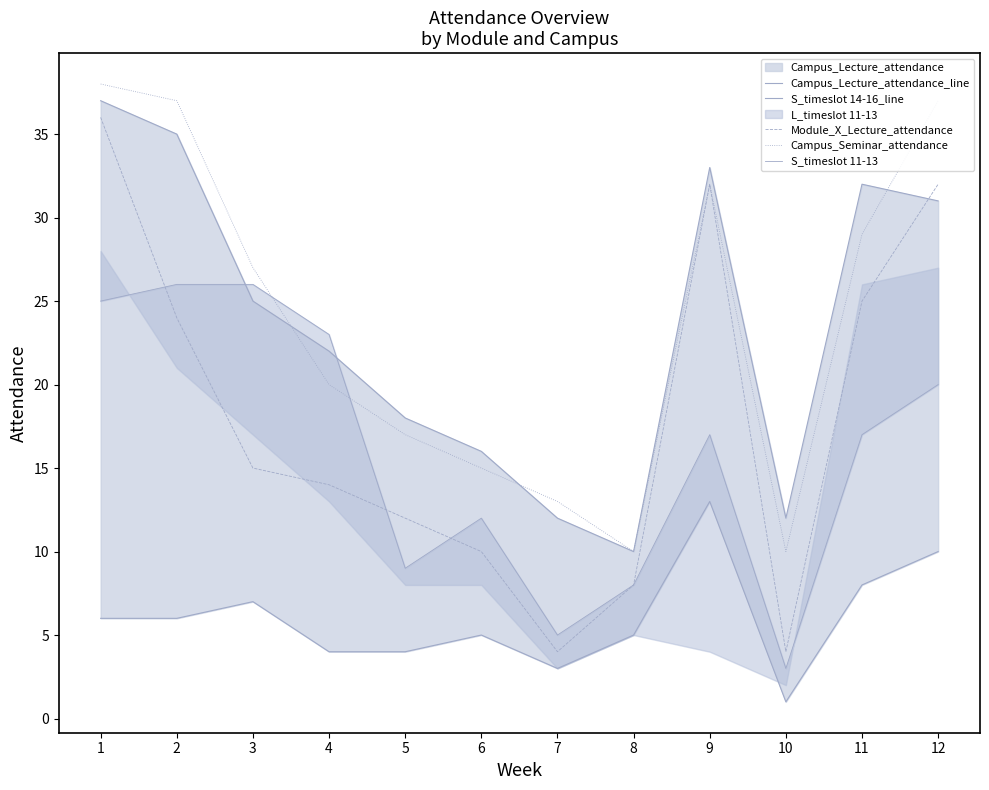

Reading left to right, transcribe all the data shown in this chart.

Campus_Lecture_attendance_line: 37	35	25	22	18	16	12	10	33	12	32	31
S_timeslot 14-16_line: 6	6	7	4	4	5	3	5	13	1	8	10
Module_X_Lecture_attendance: 36	24	15	14	12	10	4	8	32	4	25	32
Campus_Seminar_attendance: 38	37	27	20	17	15	13	10	32	10	29	37
S_timeslot 11-13: 25	26	26	23	9	12	5	8	17	3	17	20